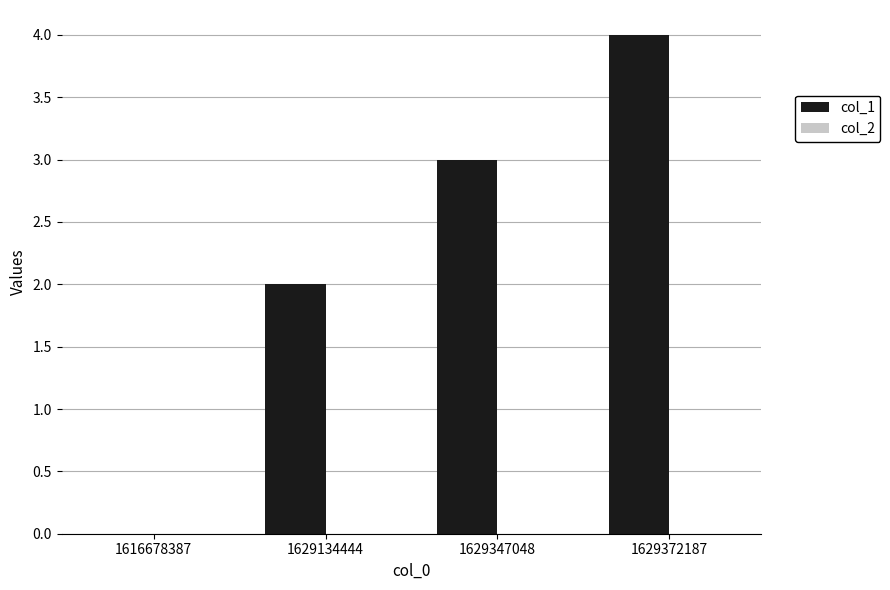

The value at 1629134444 is 2. True or false?

True